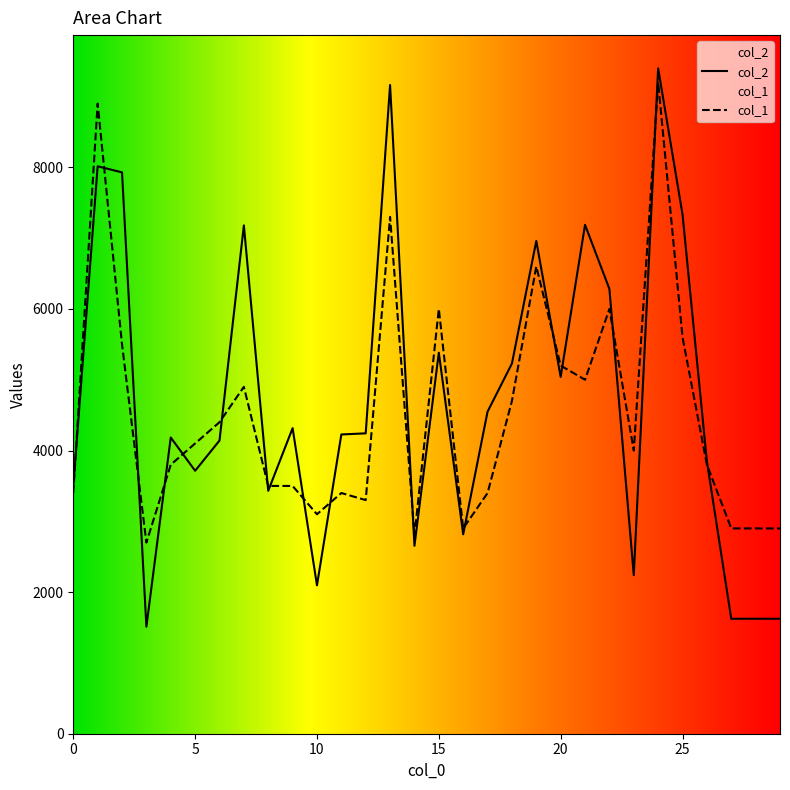

Which category has the highest value across all series?

24